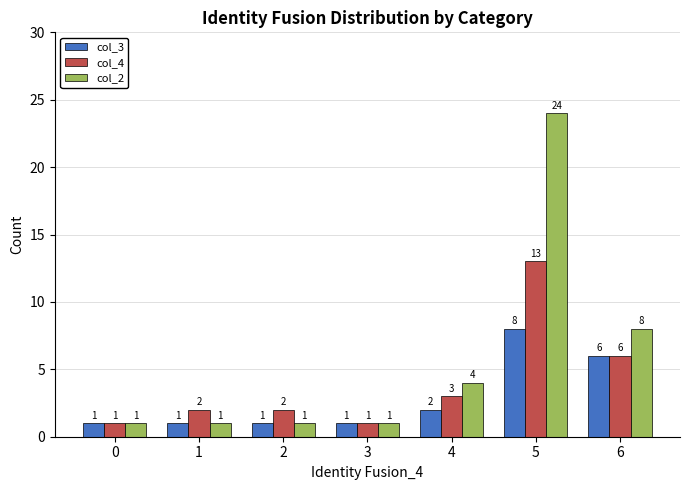

Which series has the widest spread of values?

col_2